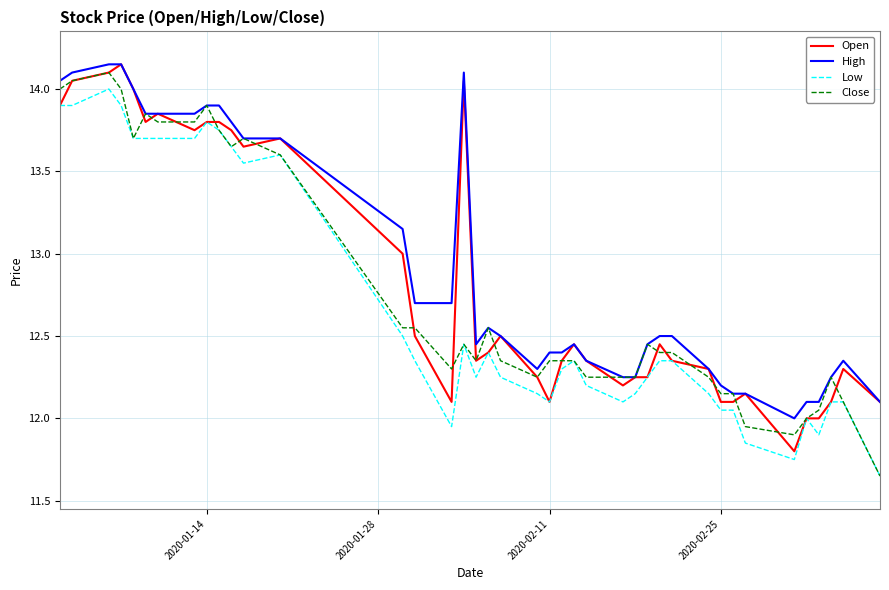

True or false: High and Low cross at least once.

False